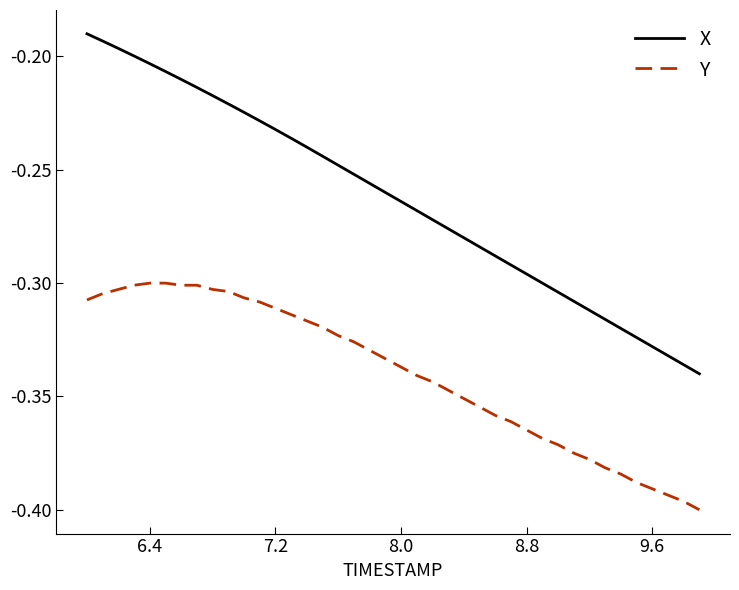

True or false: X and Y cross at least once.

False